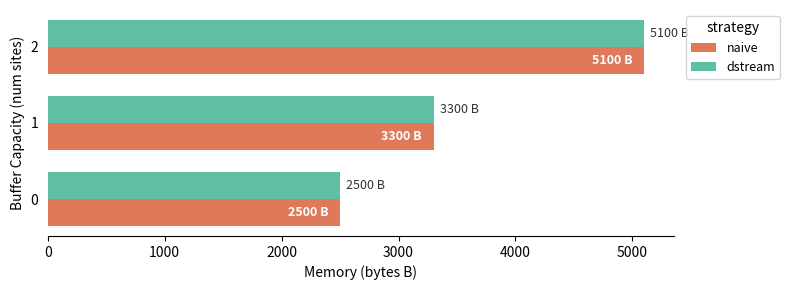

What is the average value of the dstream series?

3633